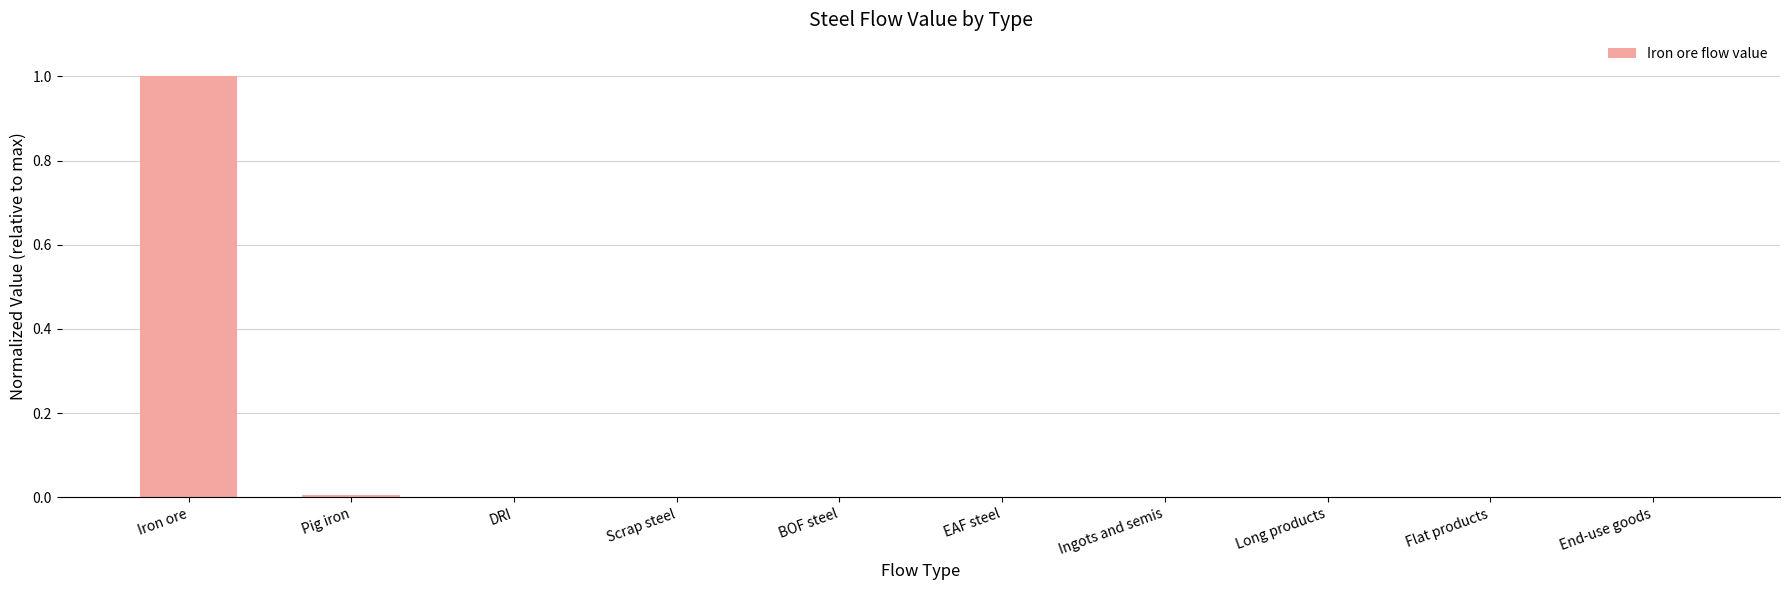

True or false: the data shows -0.6 at Scrap steel.

False